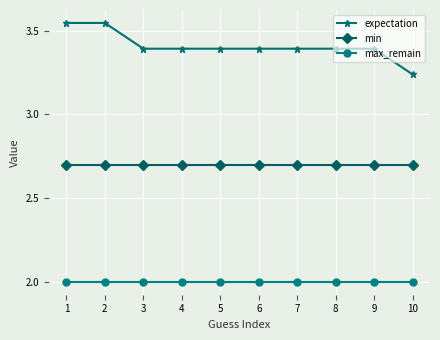

What is the sum of all min values?

27.0